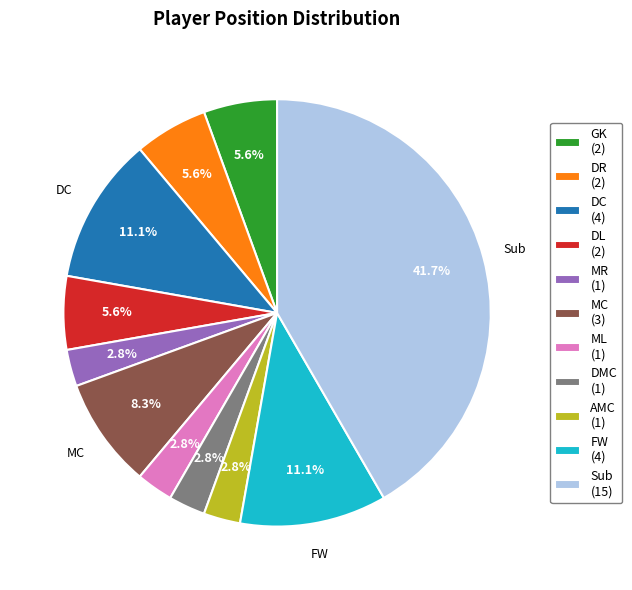

What is the ratio of the value at DR to the value at AMC?

2.0